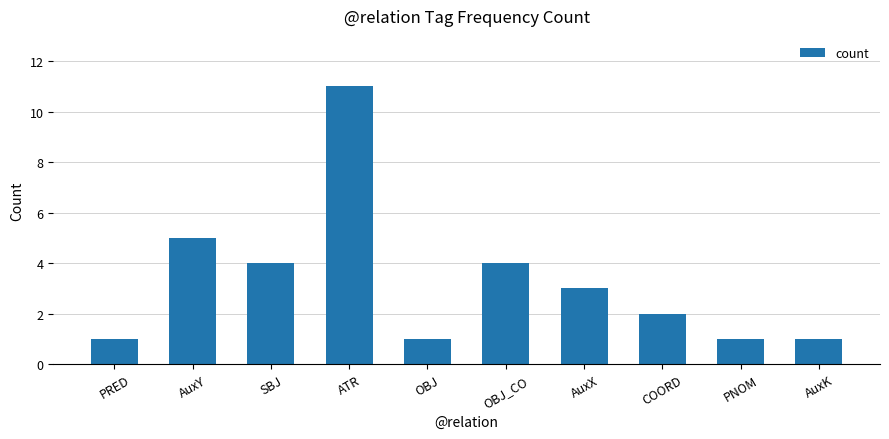

What is the label of the 8th bar from the left?

COORD